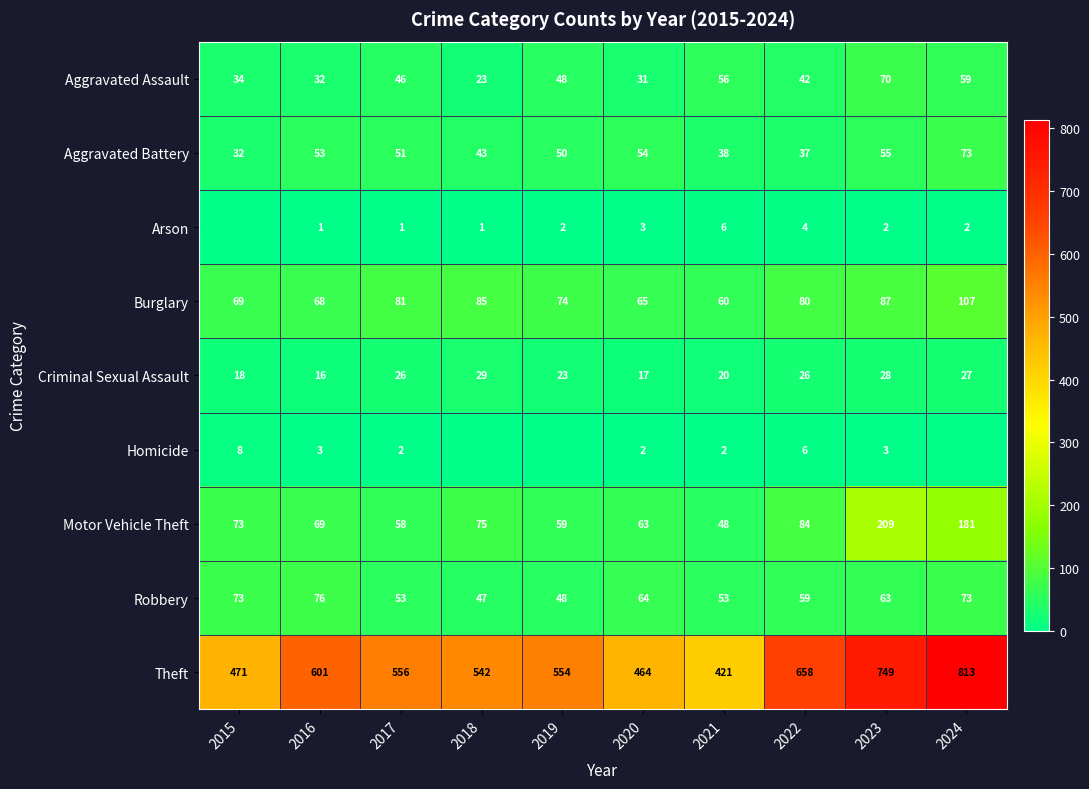

What is the difference between the maximum and minimum values in the Burglary series?

47